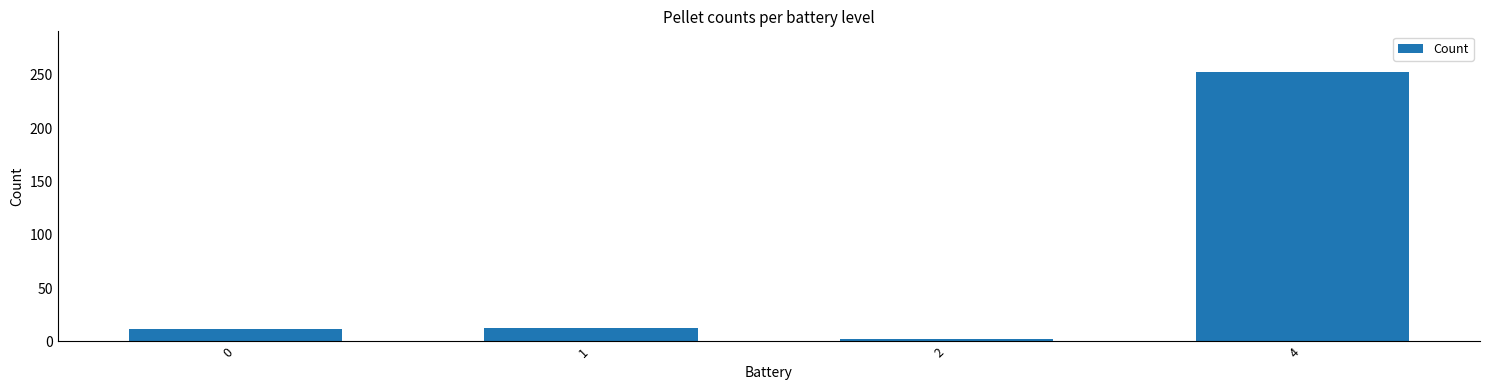

What is the difference between the values at 2 and 4?

251